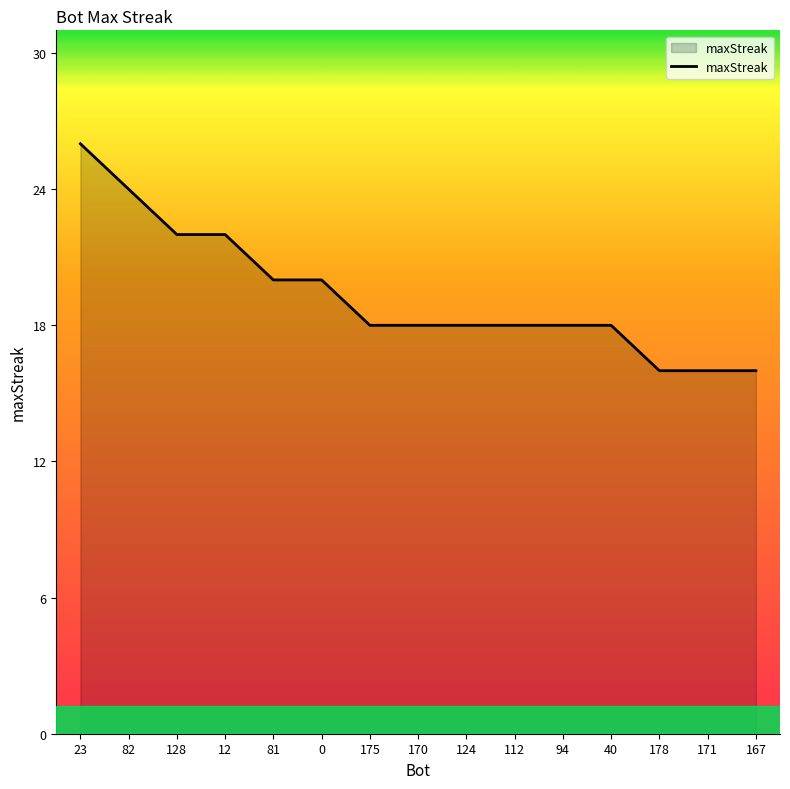

Does the chart display data point markers on the line(s)?

No